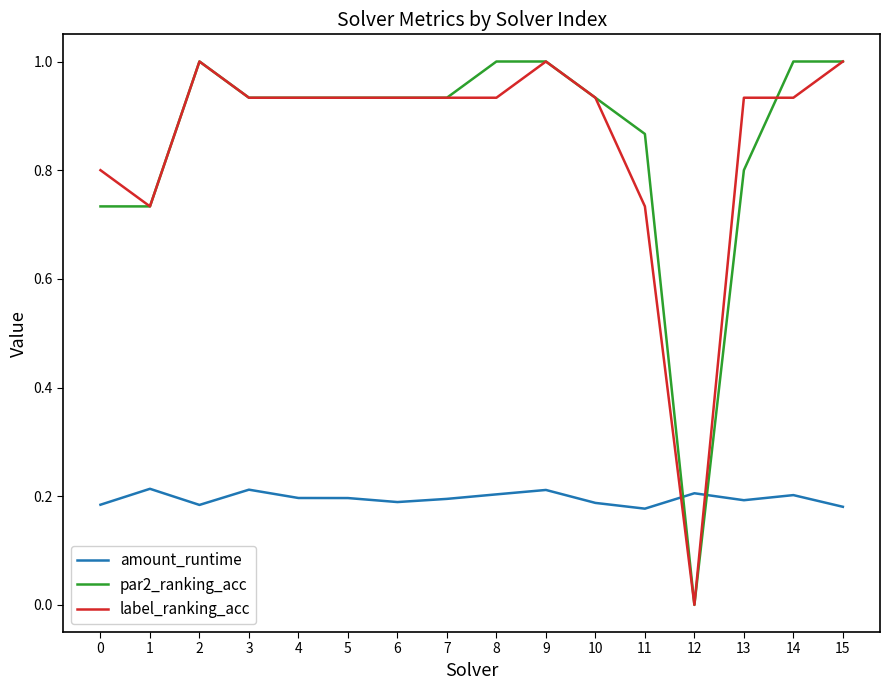

How many amount_runtime values are between 0 and 1?

16